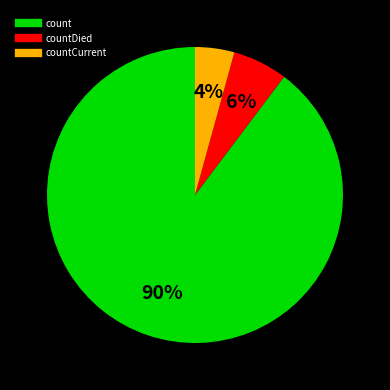

To the nearest percent, what is the average slice percentage?

33%